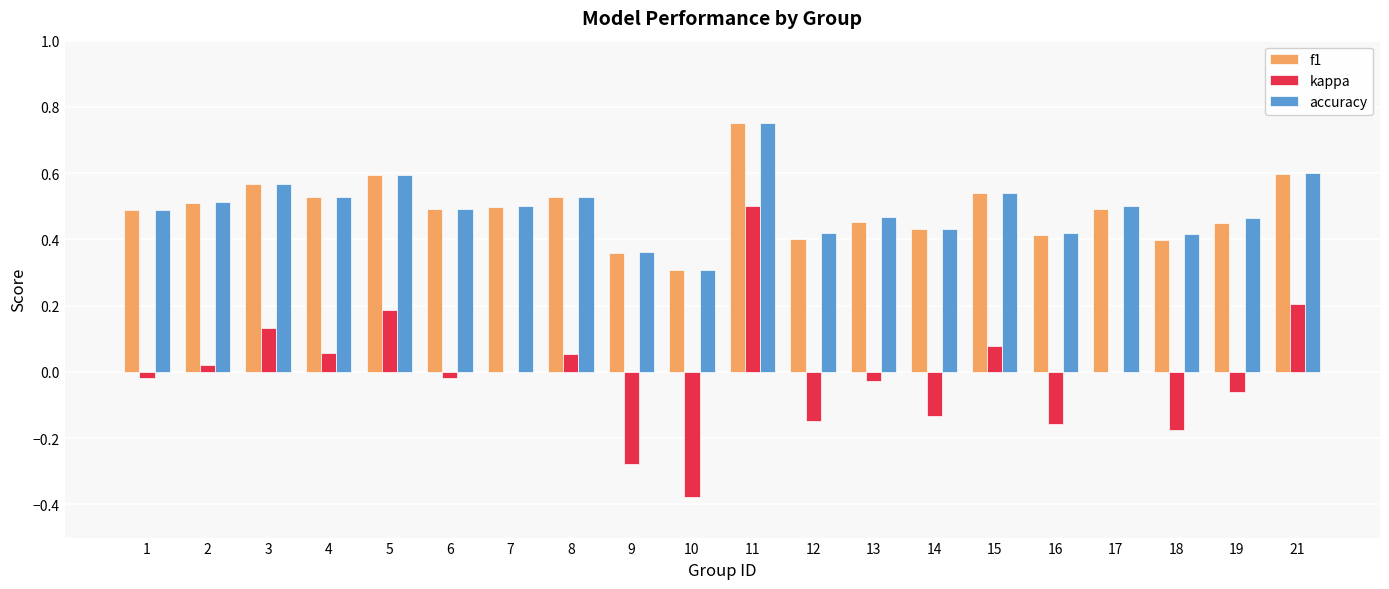

What are all the series names shown in the legend?

f1, kappa, accuracy